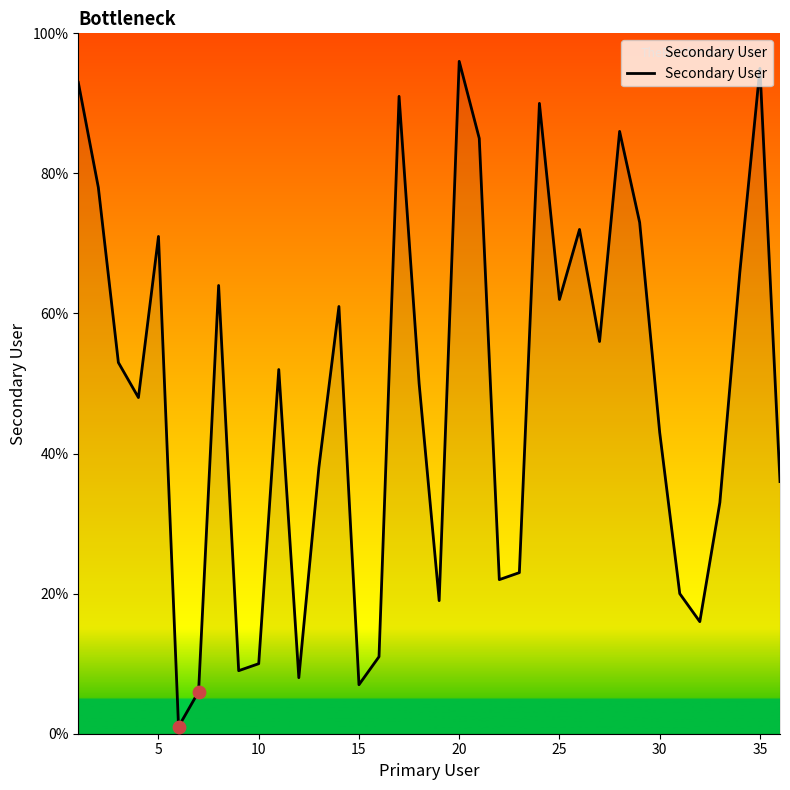

What is the difference between the maximum and minimum values?

95